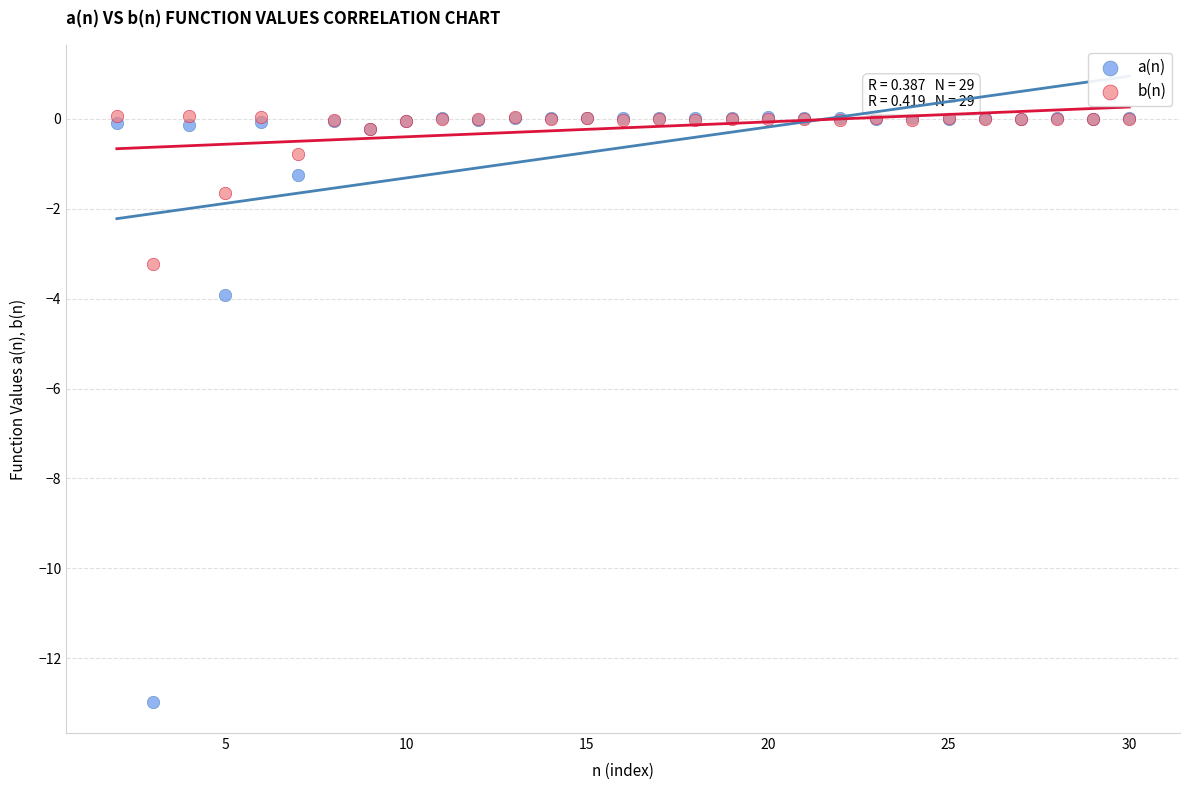

Which series reaches the minimum Y coordinate?

a(n)